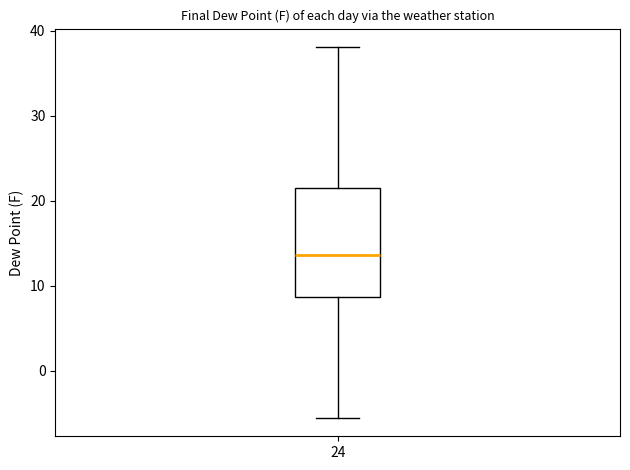

Where is the lower edge of the box at x = 24 on the y-axis? The values are not printed on the chart, so give them approximately, as read against the axis.

9